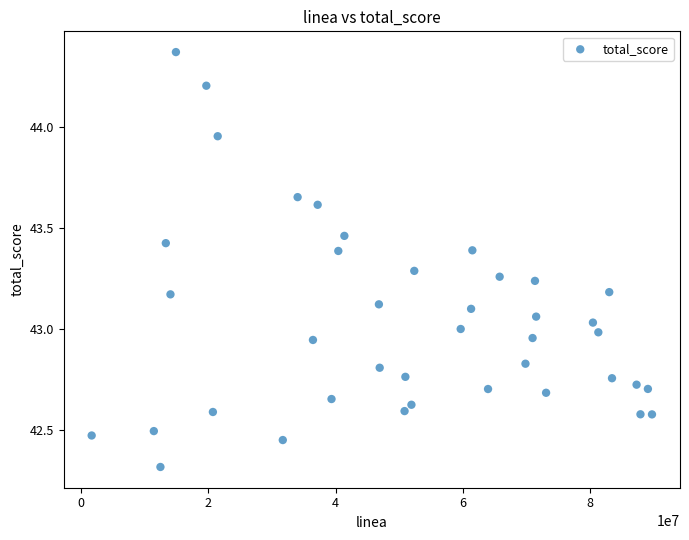

What is the range of Y values (max minus min)?

2.1